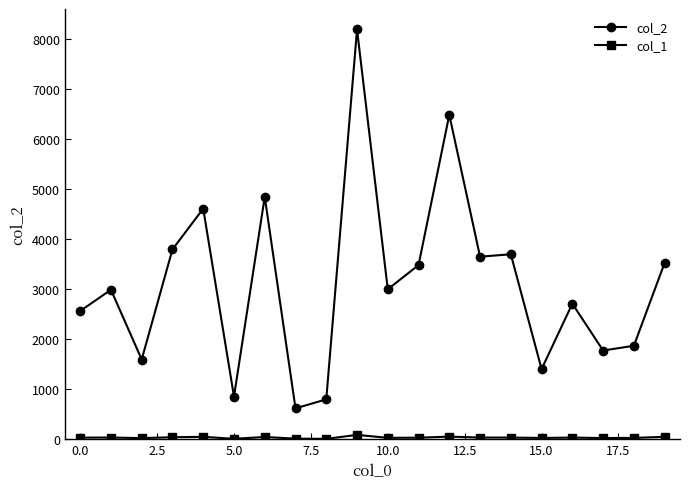

What is the difference between the second highest and second lowest values in the col_2 series?

5684